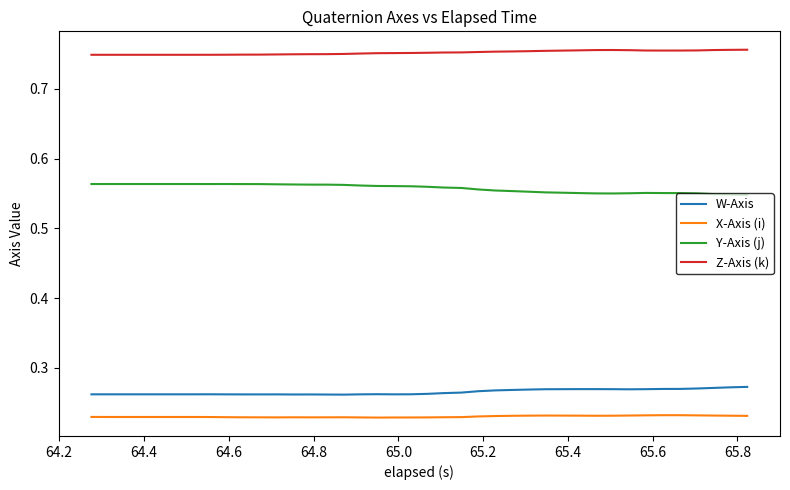

True or false: X-Axis (i) and W-Axis cross at least once.

False